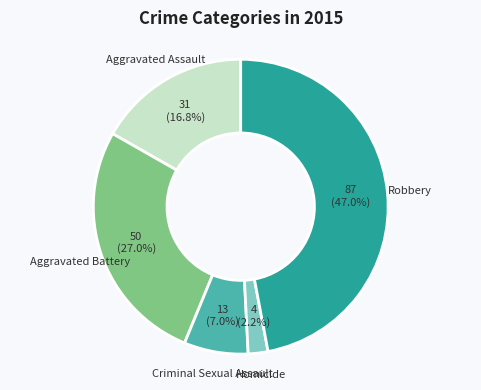

What is the smallest slice in the pie chart?

Homicide